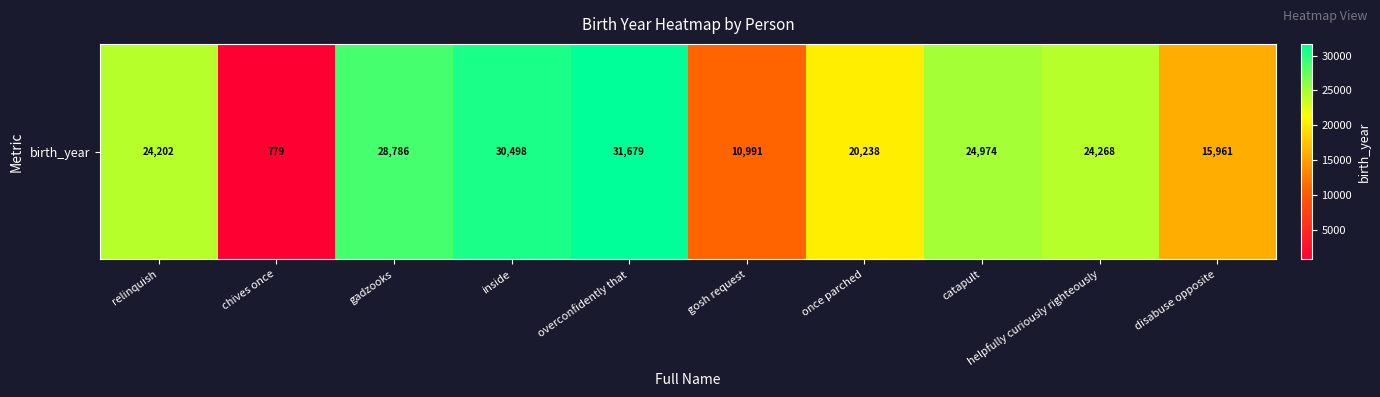

Reading right to left, extract all data points from this chart.

disabuse opposite=15961	helpfully curiously righteously=24268	catapult=24974	once parched=20238	gosh request=10991	overconfidently that=31679	inside=30498	gadzooks=28786	chives once=779	relinquish=24202